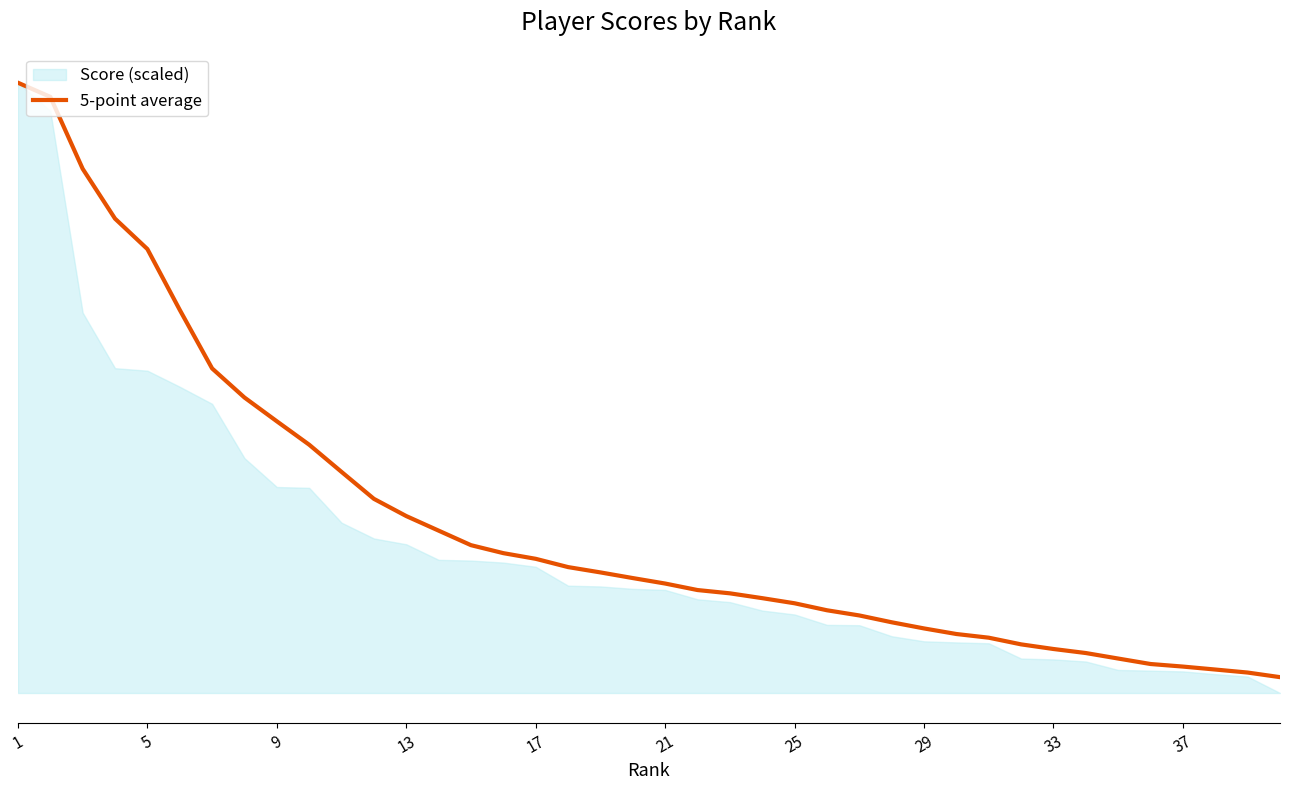

What is the change in value from 9 to 17?

-26.1